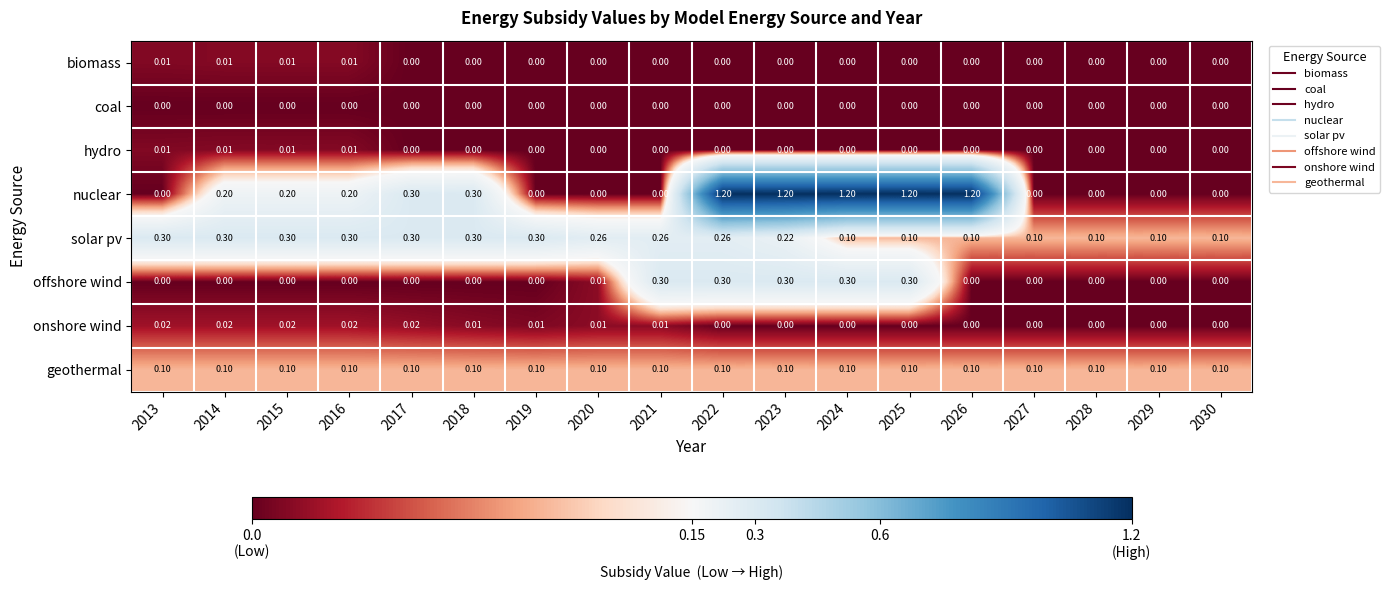

At how many categories does at least one series exceed 0?

18